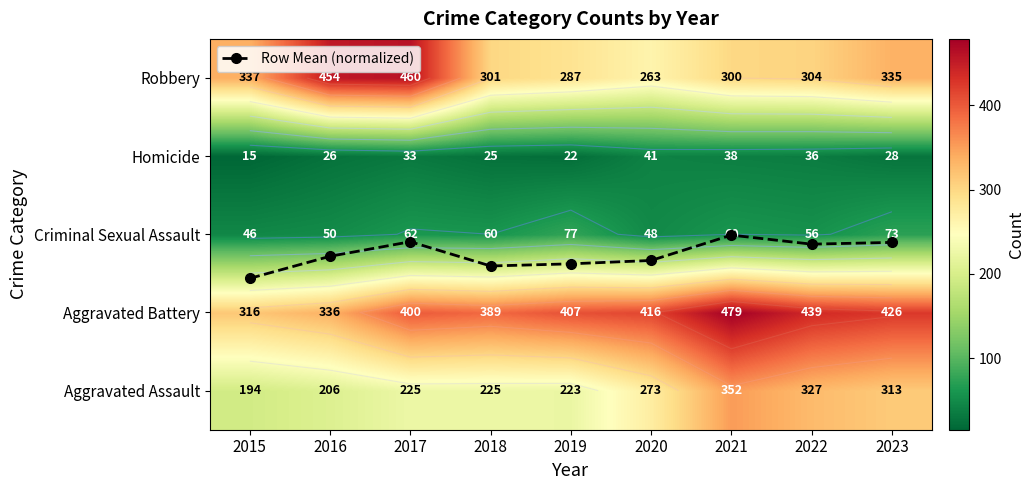

What is the sum of all Row Mean (normalized) values?

15.7